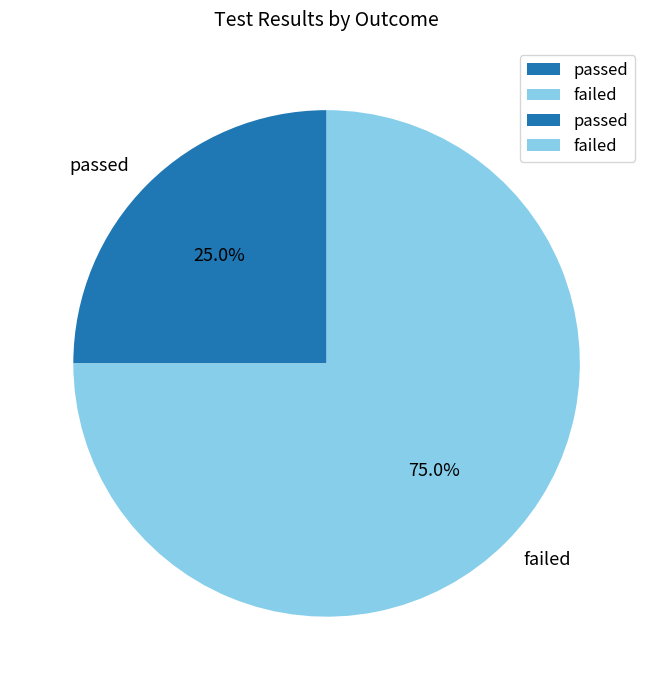

Is there any slice that represents more than half of the pie?

Yes